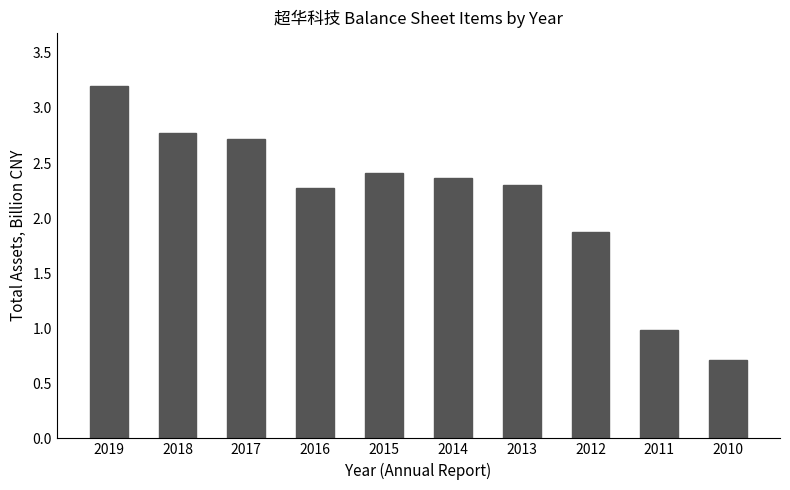

Between 2018 and 2013, which is larger?

2018